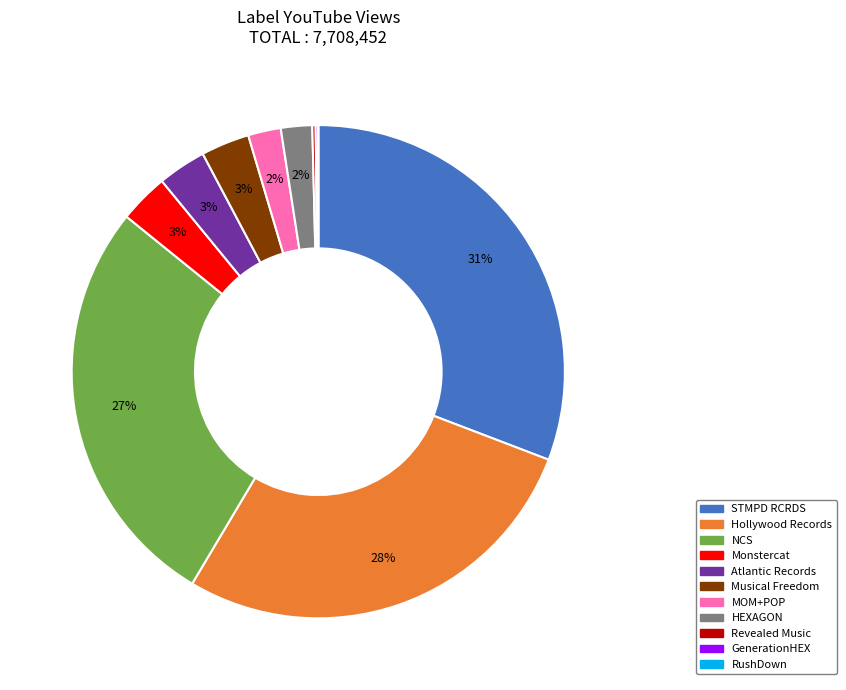

Combined, do HEXAGON and Atlantic Records account for over 50%?

No